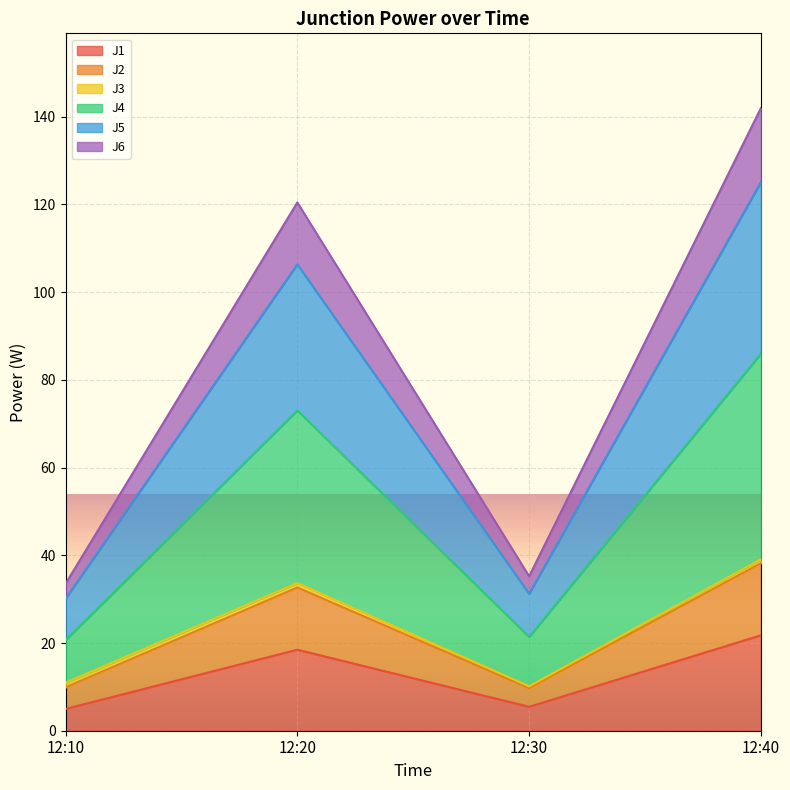

Between 12:10 and 12:40, which is larger?

12:40